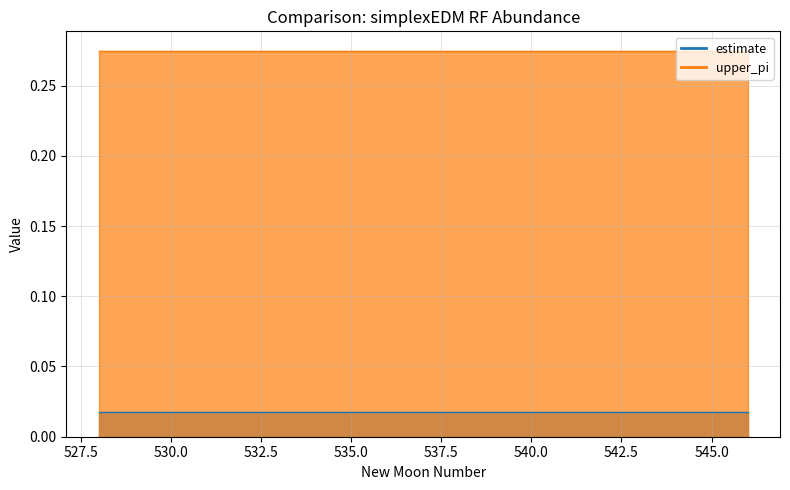

Between 5 and 8, which series saw the biggest shift?

estimate